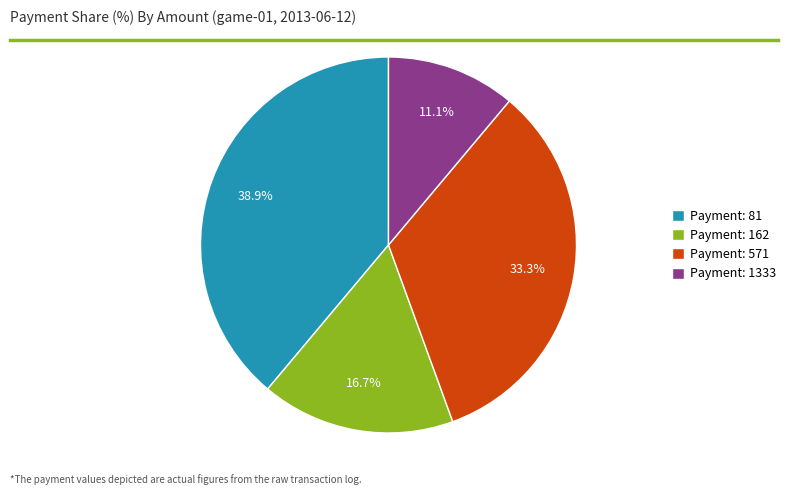

Rank the categories by value from lowest to highest.

Payment: 1333, Payment: 162, Payment: 571, Payment: 81